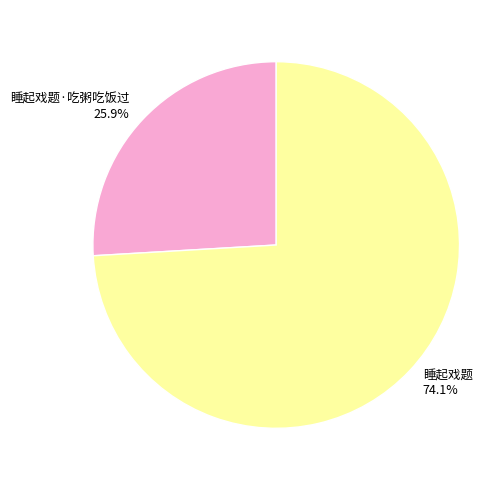

To the nearest percent, what percentage of the pie is 睡起戏题·吃粥吃饭过?

26%